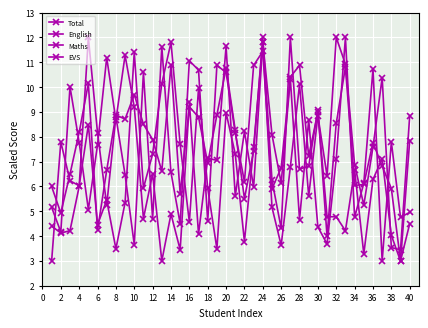

How many lines are shown in the chart?

4